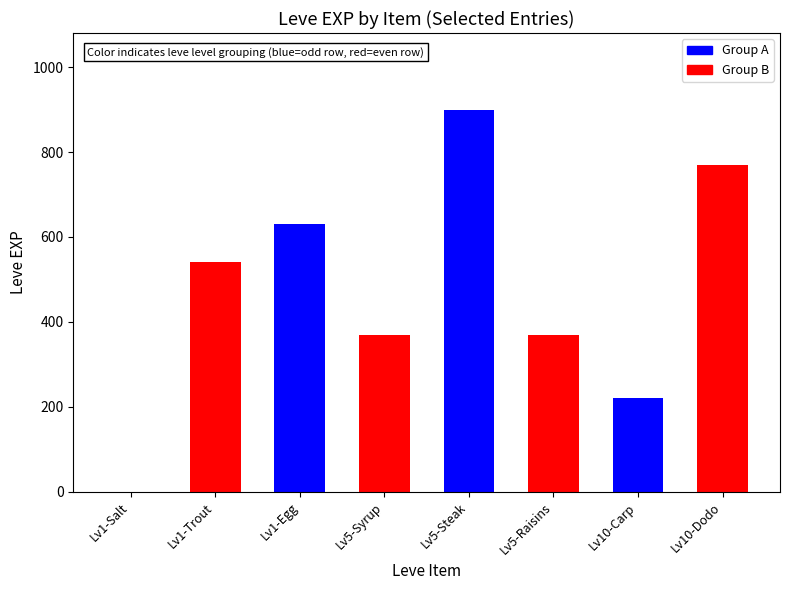

Approximately how many times larger is the value at Lv1-Trout compared to Lv5-Syrup?

1.5